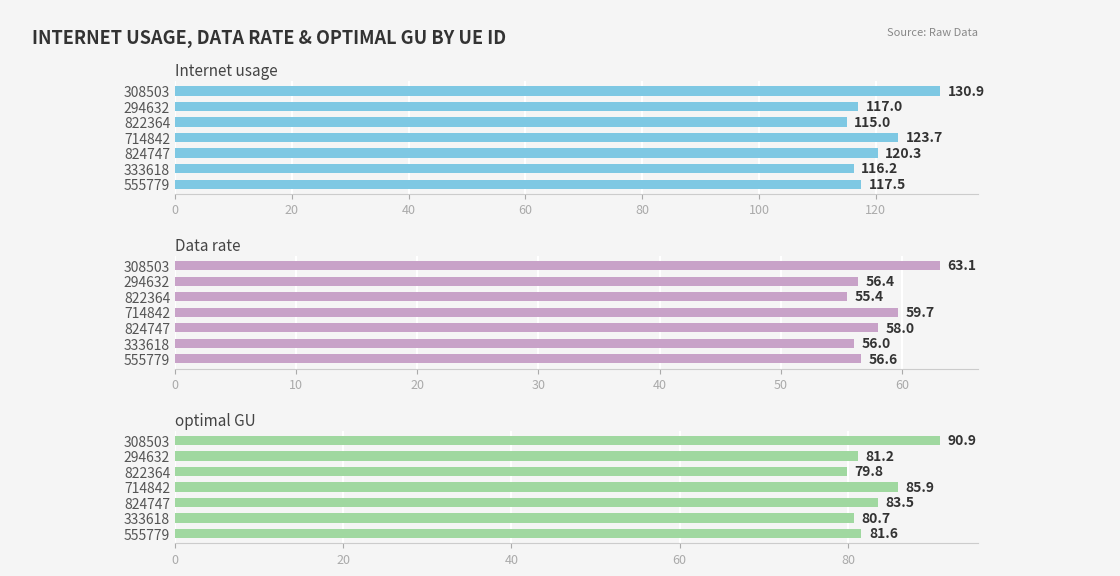

List the series in order of their peak value, lowest first.

Data rate, optimal GU, Internet usage